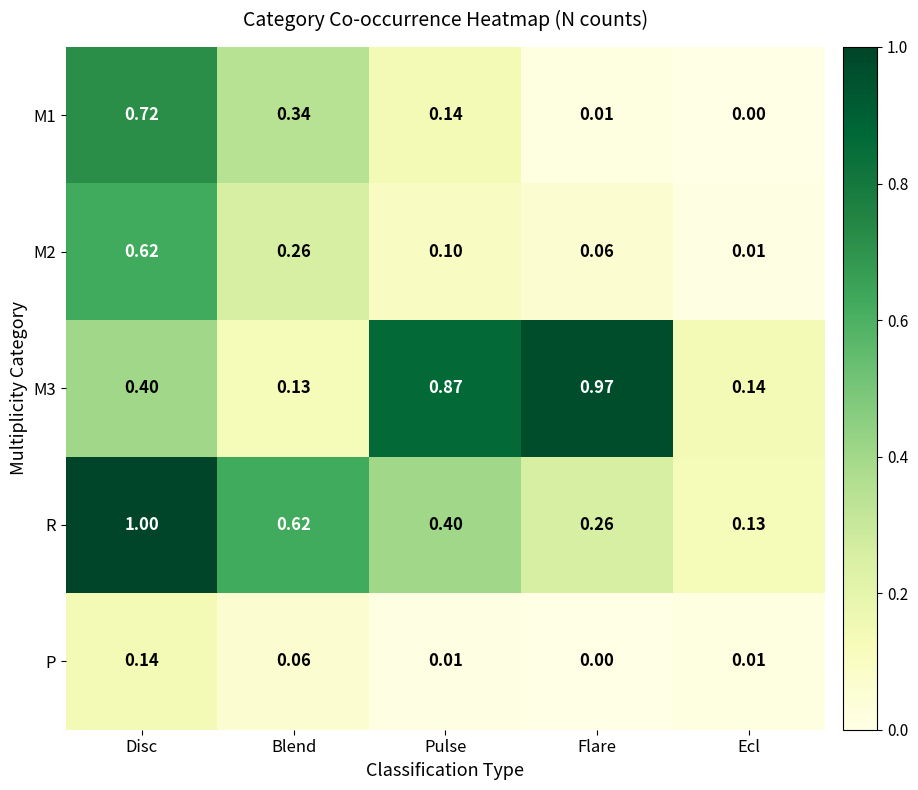

What is the spread (max minus min) of values at Flare?

1.0